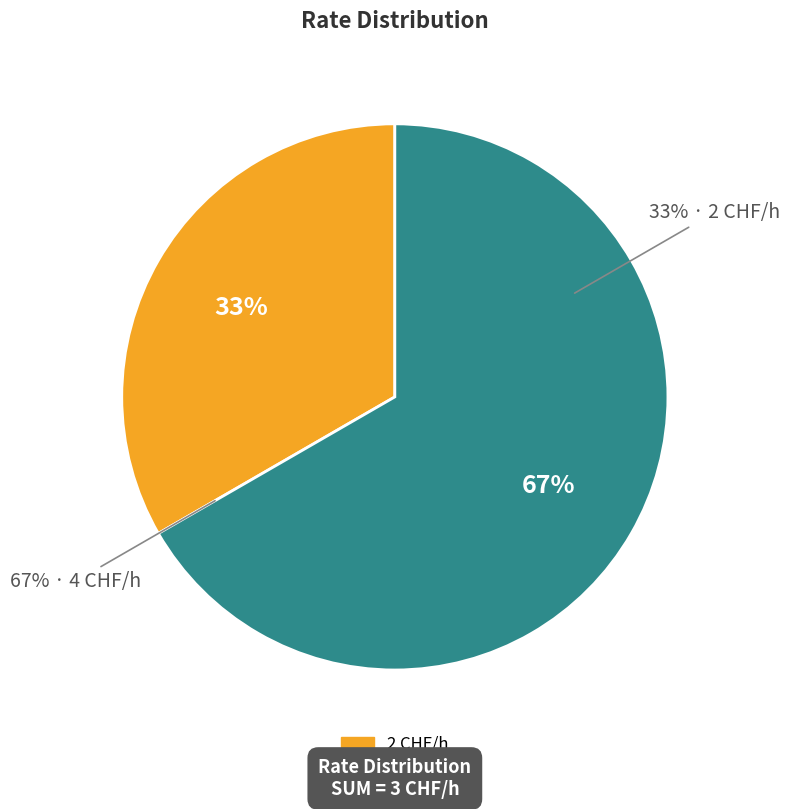

To the nearest percent, what is the combined percentage of 2 CHF/h and 4 CHF/h?

100%